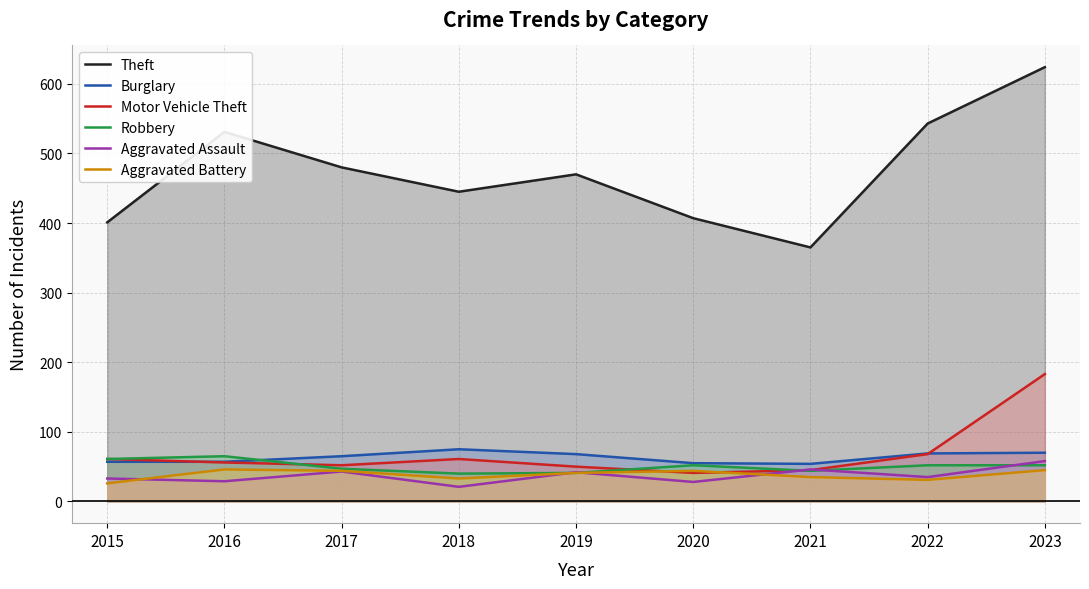

Rank the series by their maximum value, from highest to lowest.

Theft, Motor Vehicle Theft, Burglary, Robbery, Aggravated Assault, Aggravated Battery